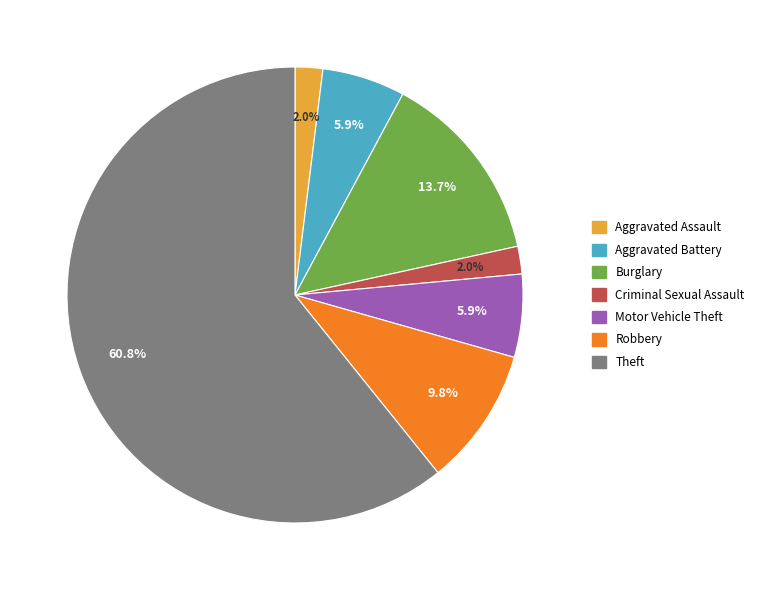

What percentage is the Robbery slice, to the nearest percent?

10%